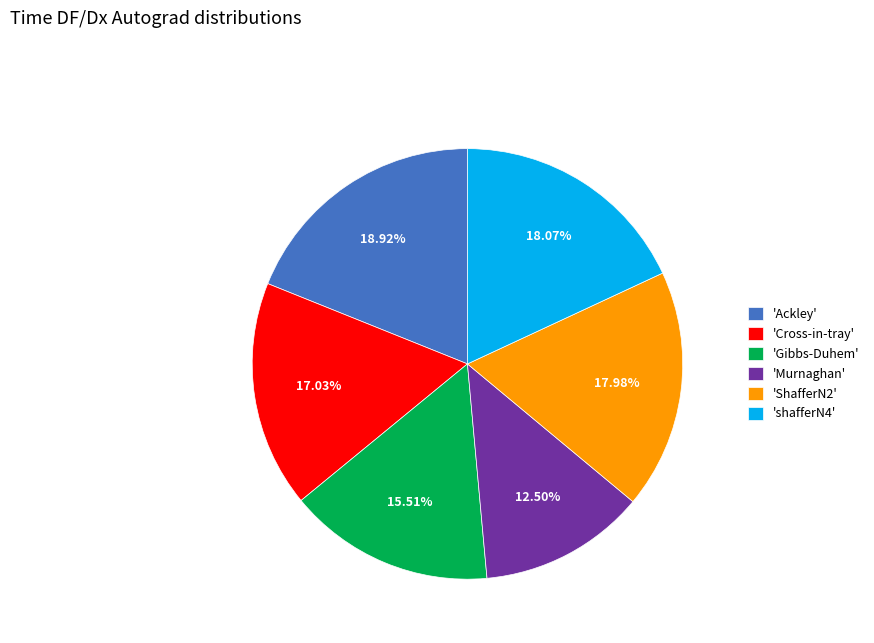

To the nearest percent, what is the average slice percentage?

17%